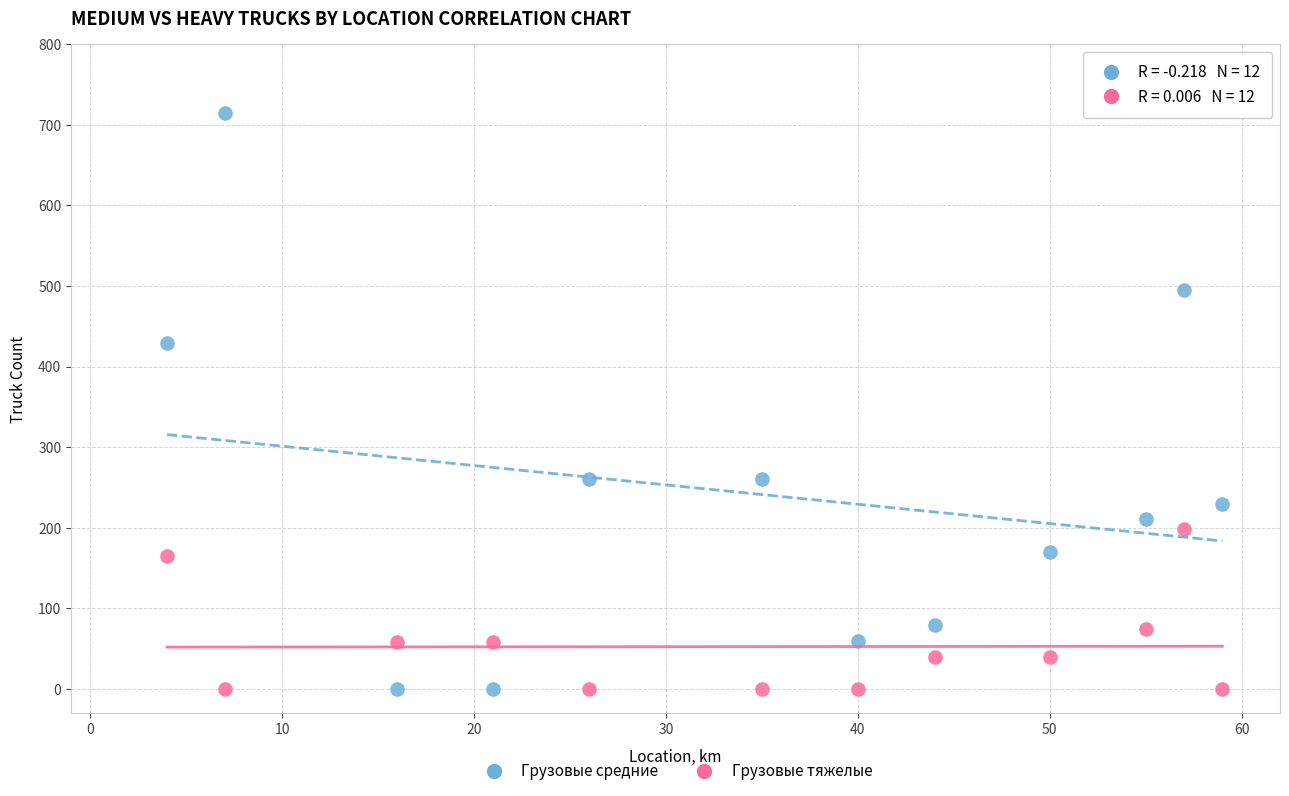

Which series has the widest spread of Y values?

Грузовые средние